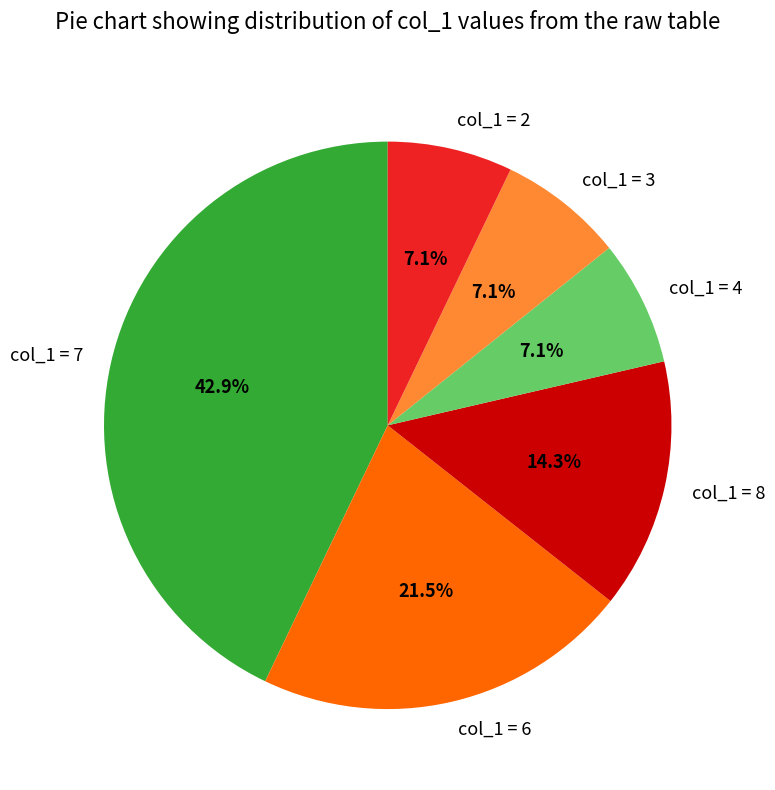

How many slices are in this pie chart?

6